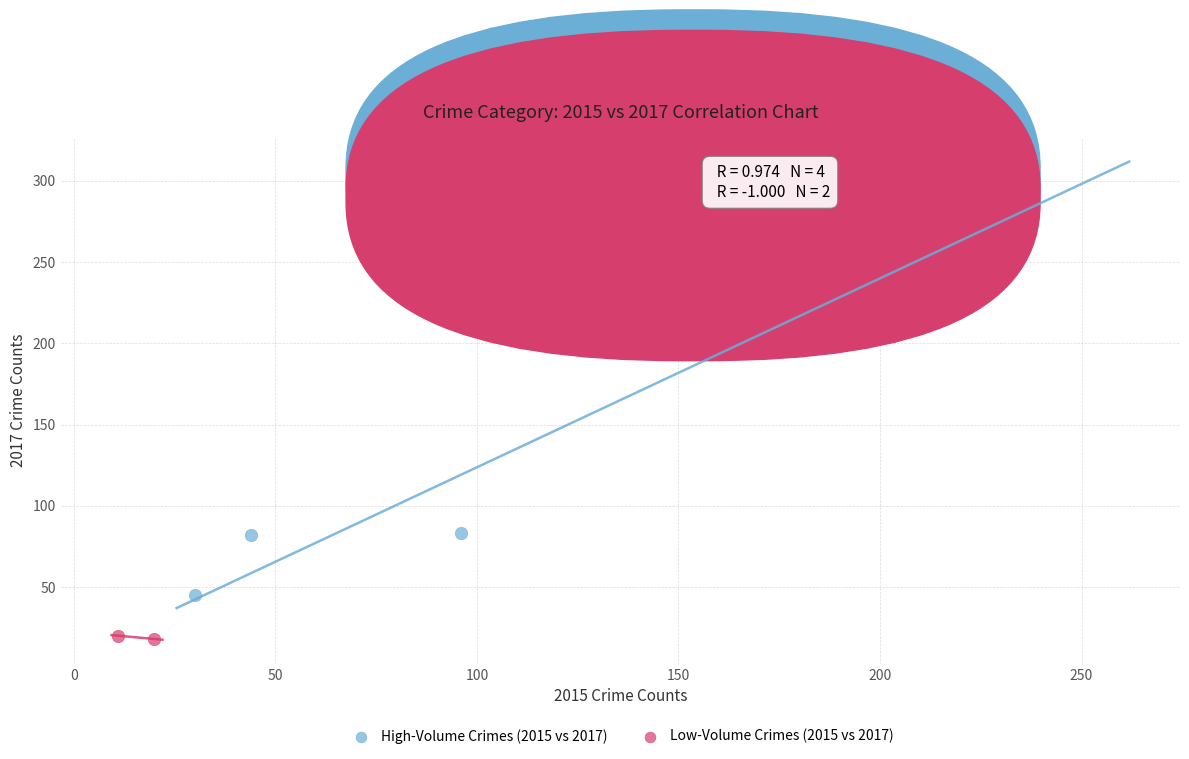

What are all the series names shown in the legend?

High-Volume Crimes (2015 vs 2017), Low-Volume Crimes (2015 vs 2017)